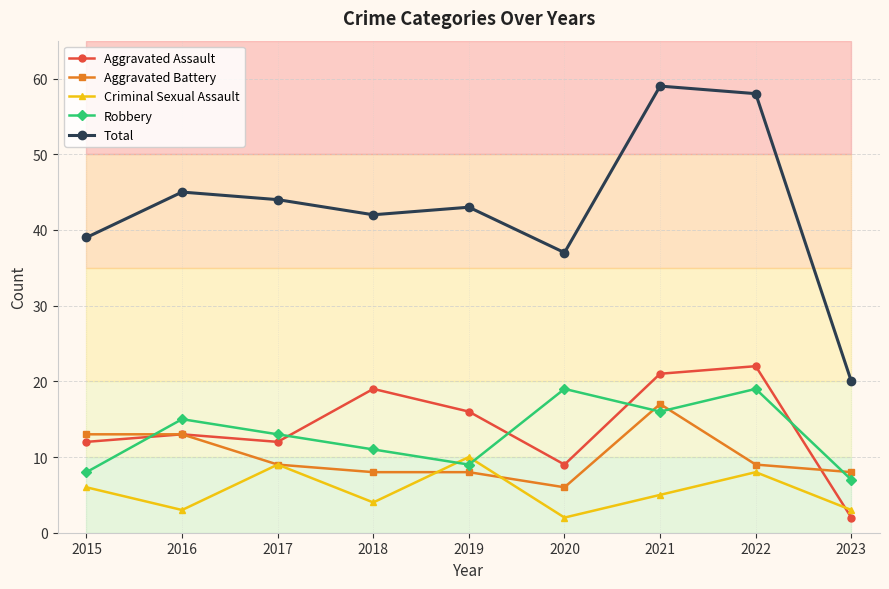

What is the total value across all series at 2021?

118